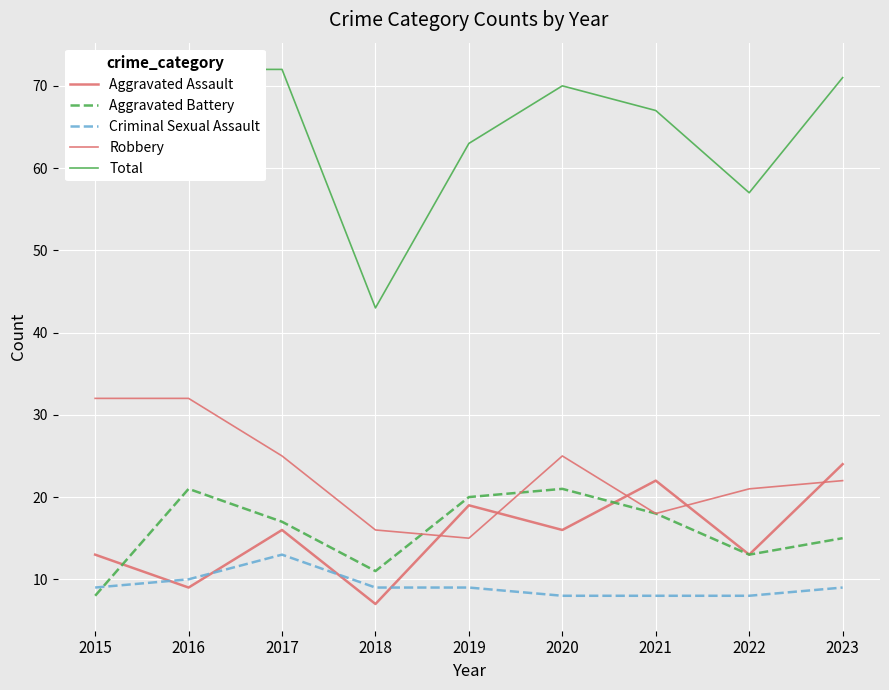

What is the minimum value shown in the chart?

7